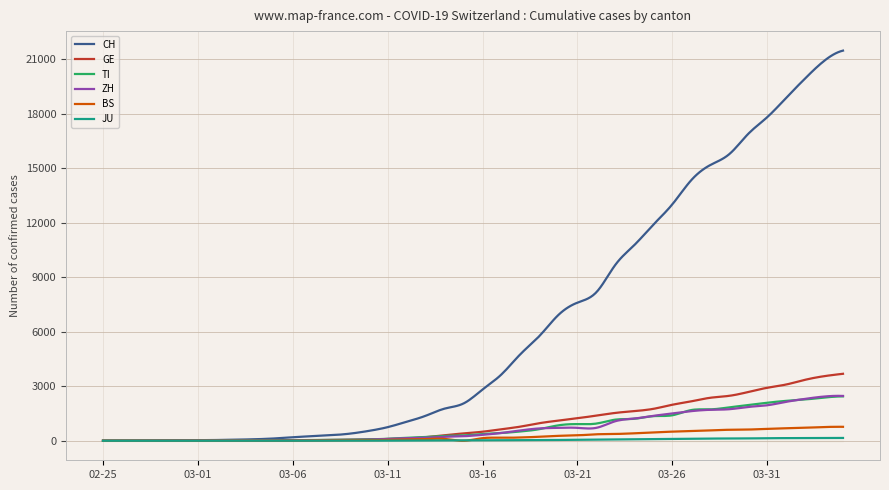

True or false: CH and BS cross at least once.

False